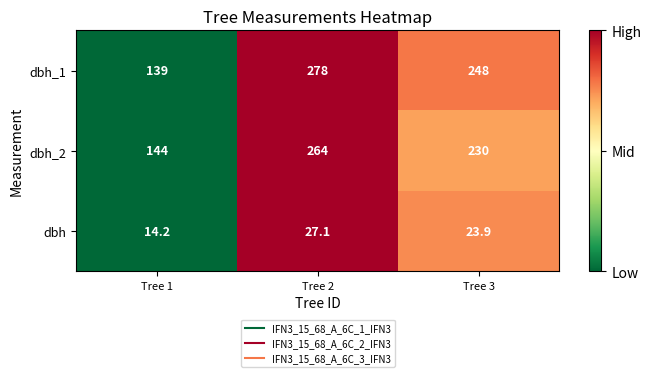

What is the sum of the dbh_2 values at Tree 1 and Tree 3?

374.0